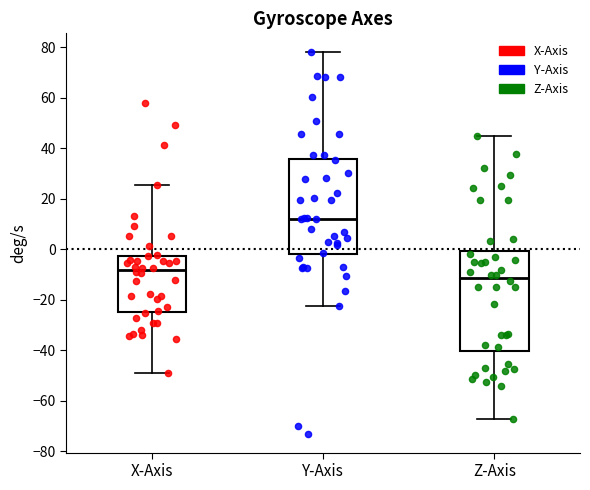

Where does the upper whisker of the box for Y-Axis end on the y-axis? The values are not printed on the chart, so give them approximately, as read against the axis.

78